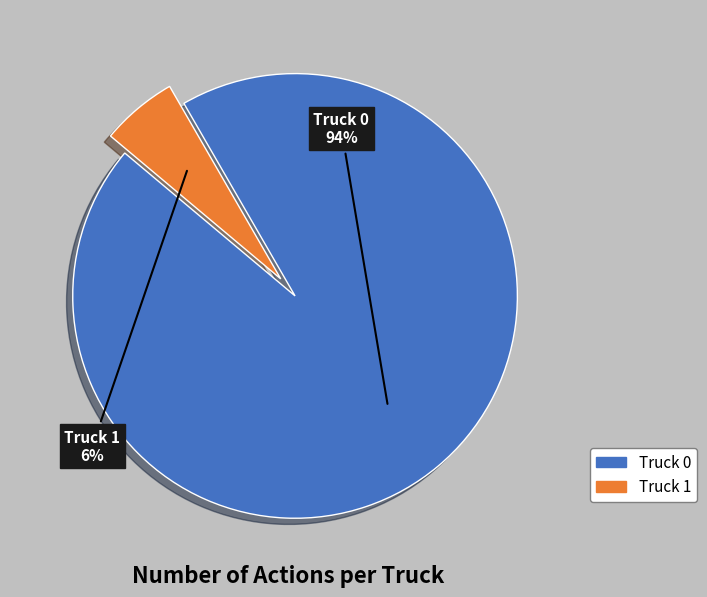

To the nearest percent, what is the average slice percentage?

50%